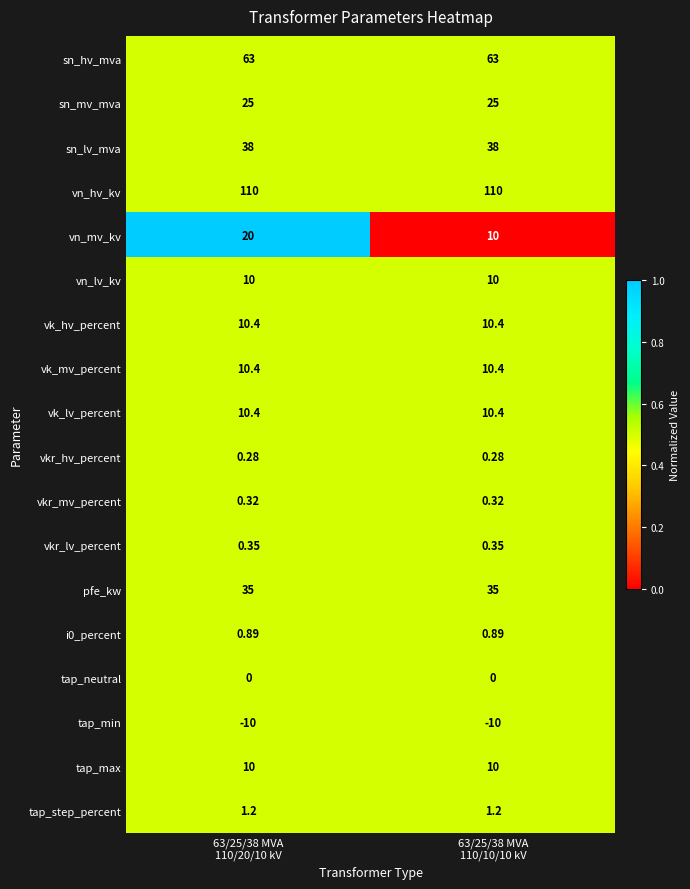

Which series has the largest range (max minus min)?

vn_mv_kv